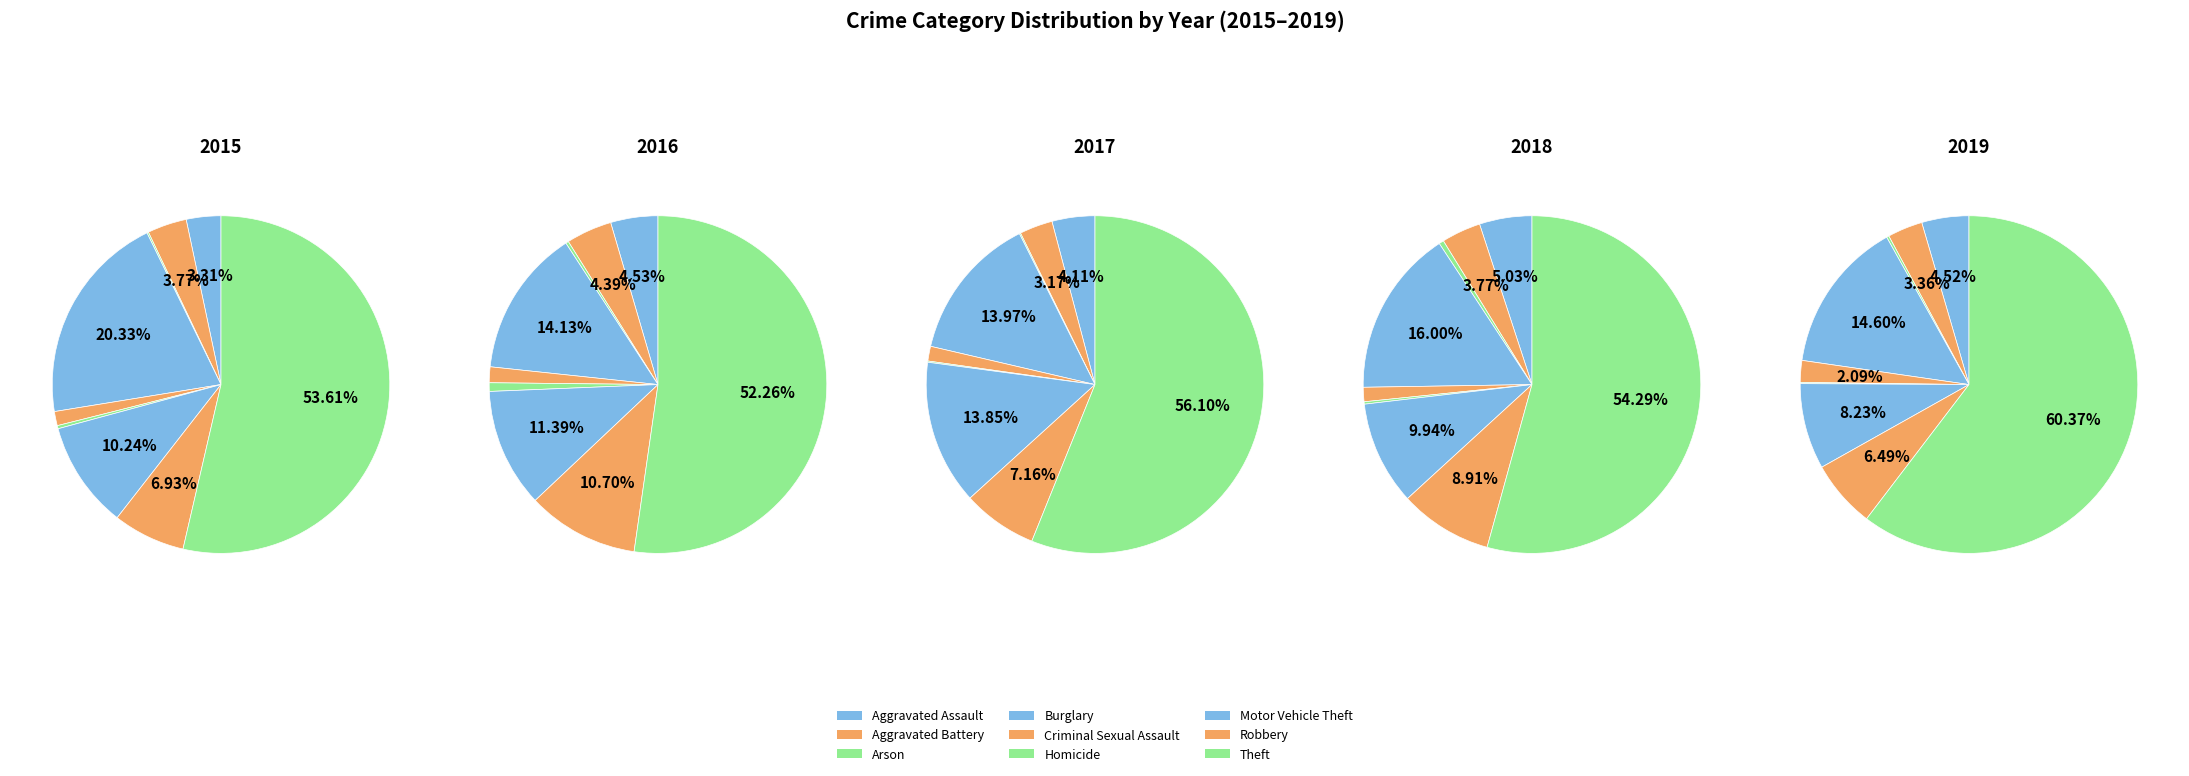

Which has a higher value, Robbery or Aggravated Assault?

Robbery